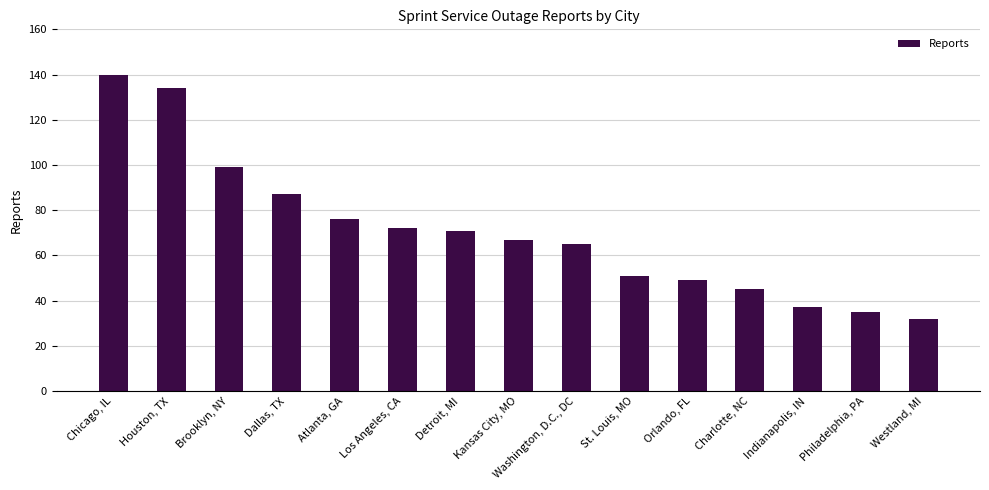

Rank the categories by value from lowest to highest.

Westland, MI, Philadelphia, PA, Indianapolis, IN, Charlotte, NC, Orlando, FL, St. Louis, MO, Washington, D.C., DC, Kansas City, MO, Detroit, MI, Los Angeles, CA, Atlanta, GA, Dallas, TX, Brooklyn, NY, Houston, TX, Chicago, IL